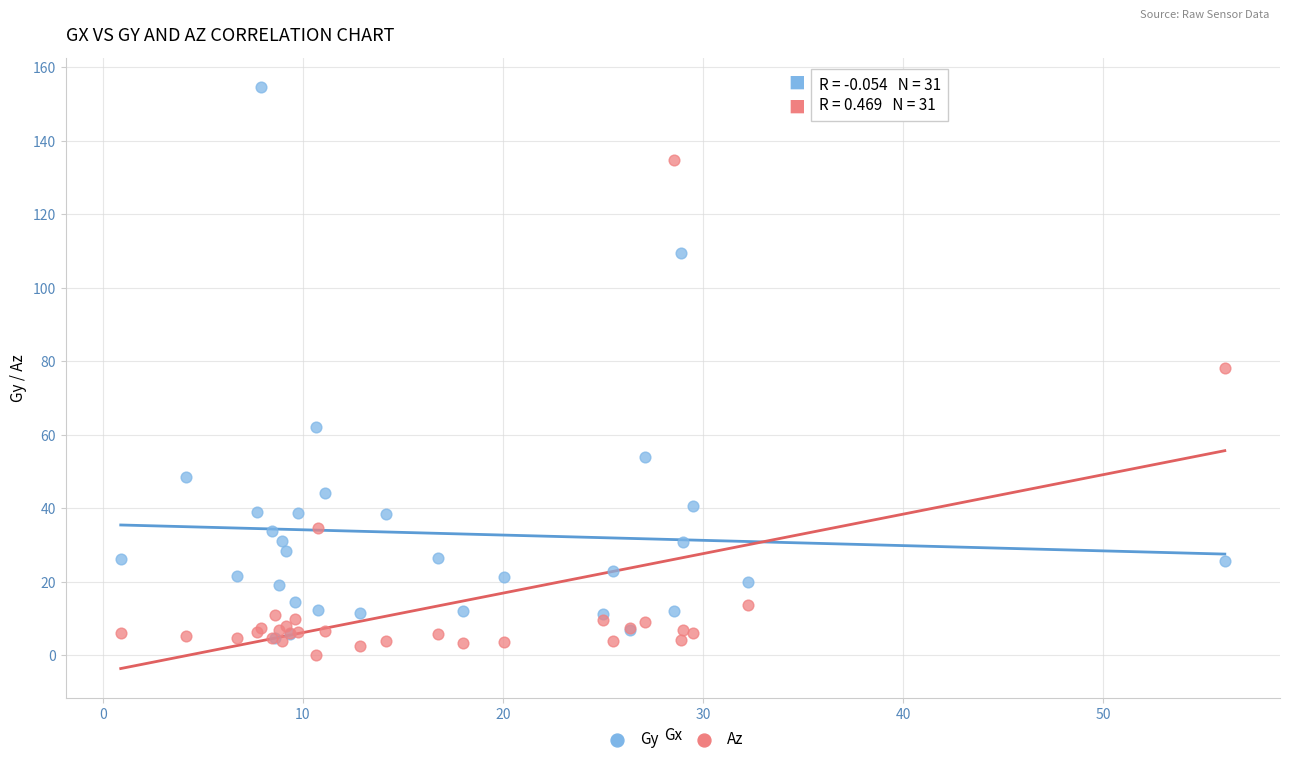

Which series reaches the minimum Y coordinate?

Az